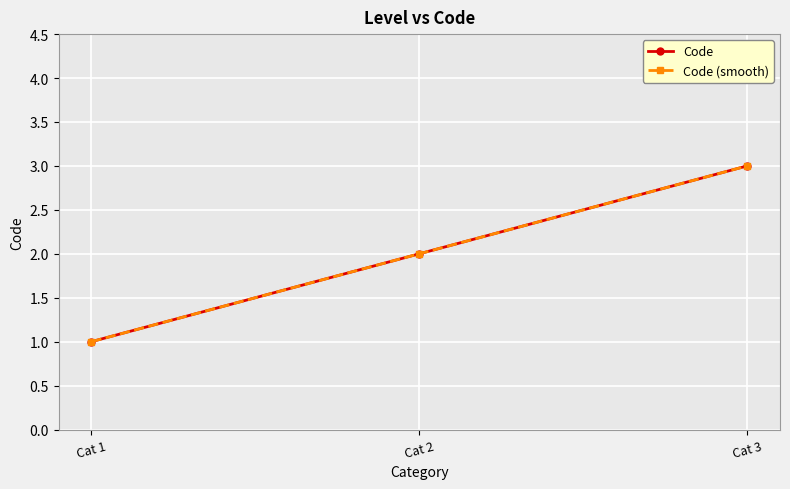

Is this an area chart (filled region under the line)?

No